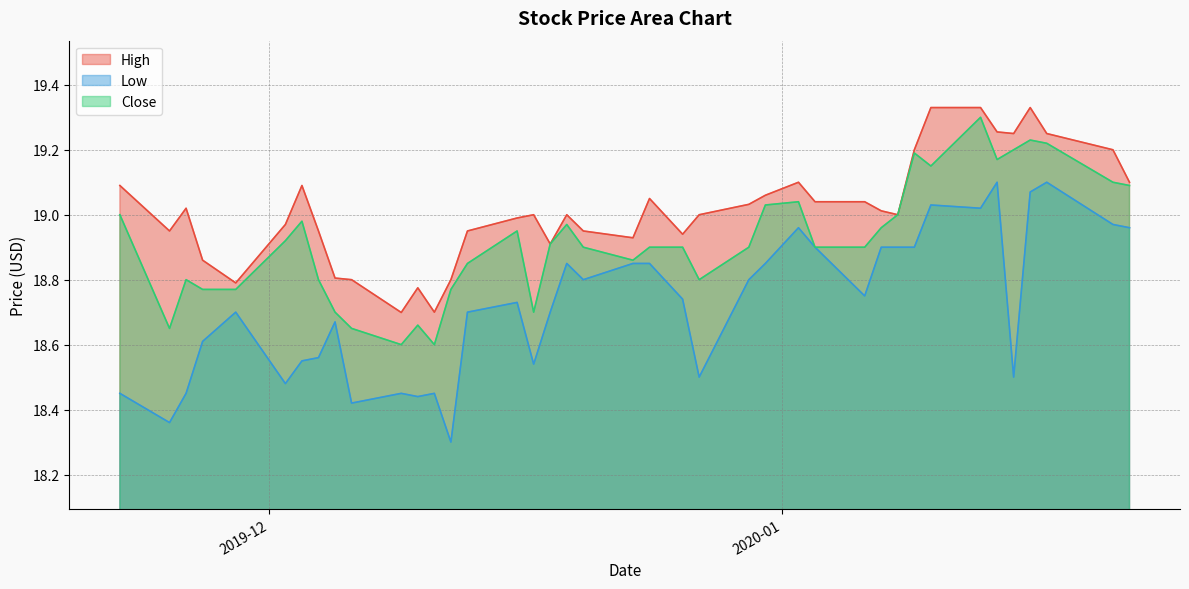

Which category has the highest value in the High series?

2020-01-10